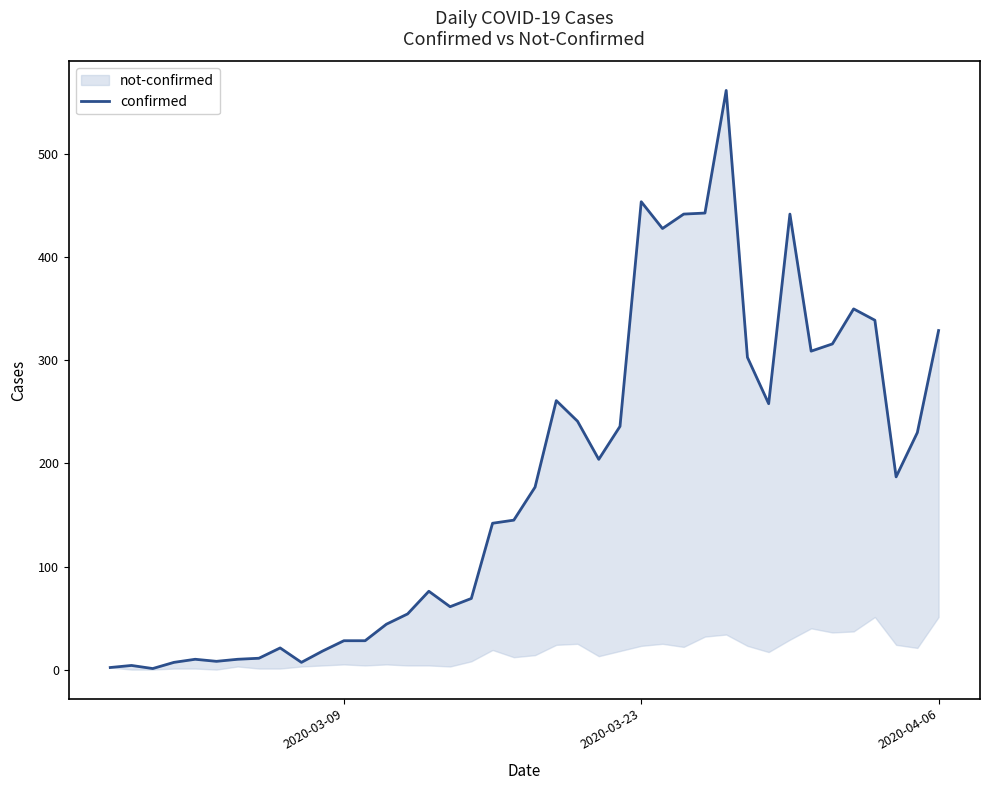

Reading left to right, what are all the values shown in this chart?

2	4	1	7	10	8	10	11	21	7	18	28	28	44	54	76	61	69	142	145	177	261	241	204	236	454	428	442	443	562	303	258	442	309	316	350	339	187	230	329